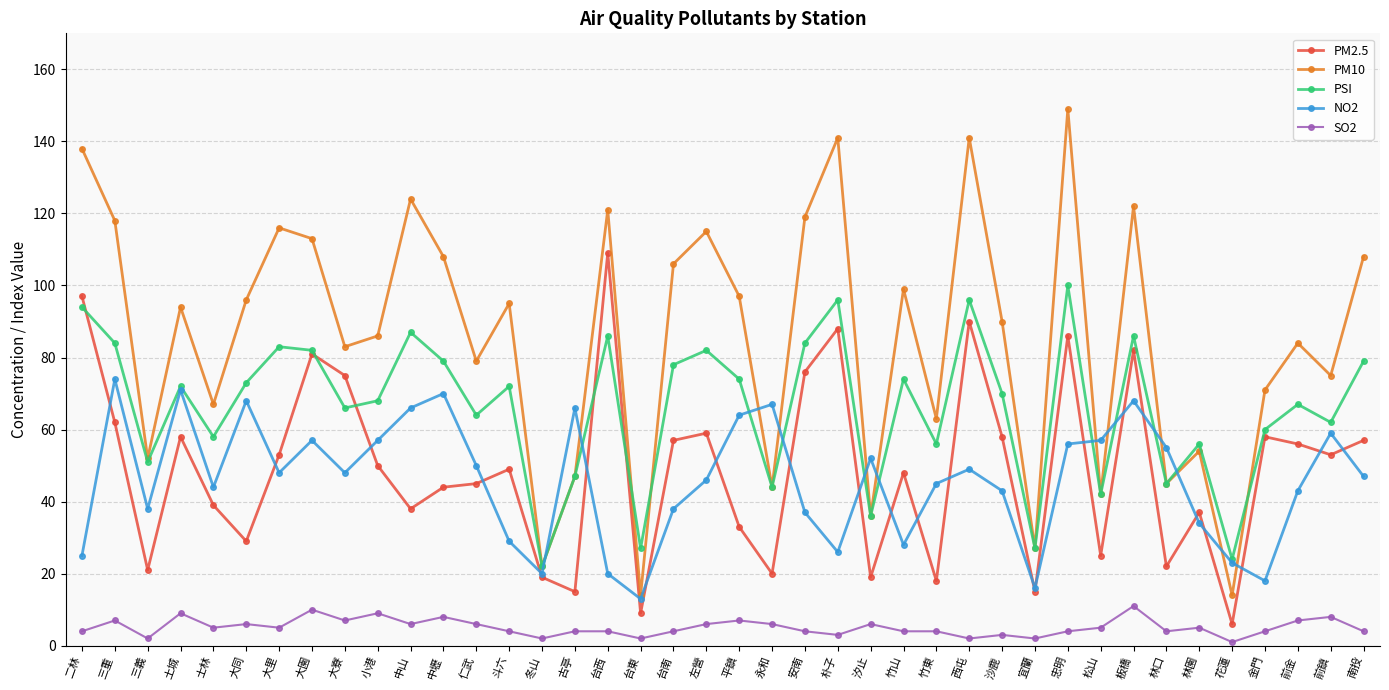

How many categories are shown in the chart?

40